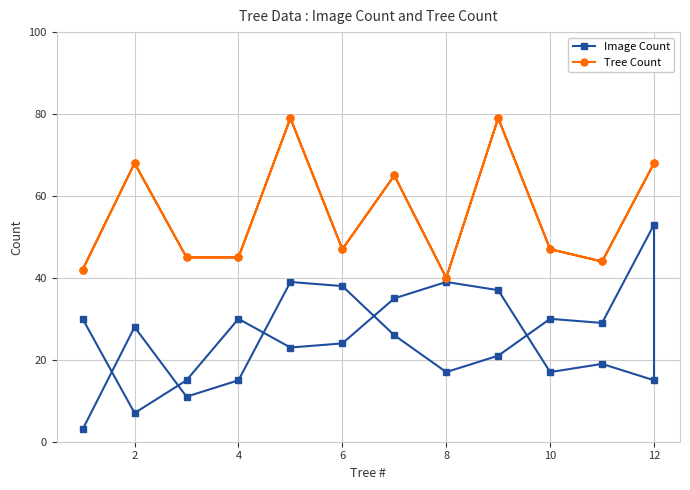

What is the value of the Image Count point at the 7th from the left?

35